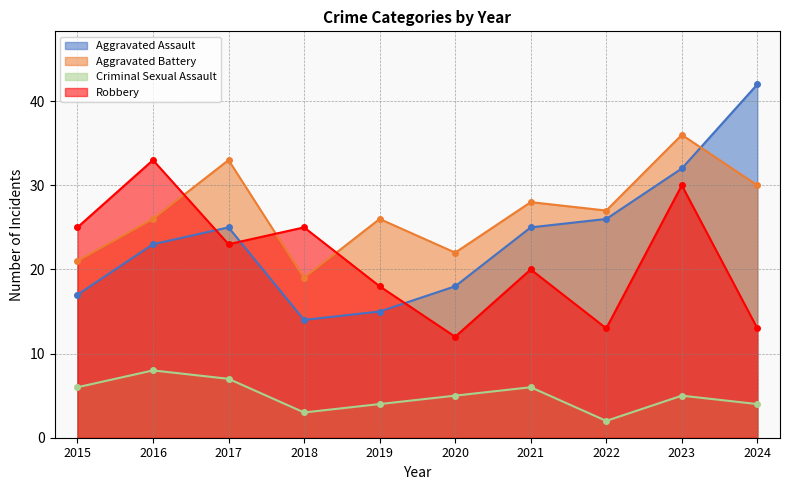

How many data points in Criminal Sexual Assault are above 5?

4